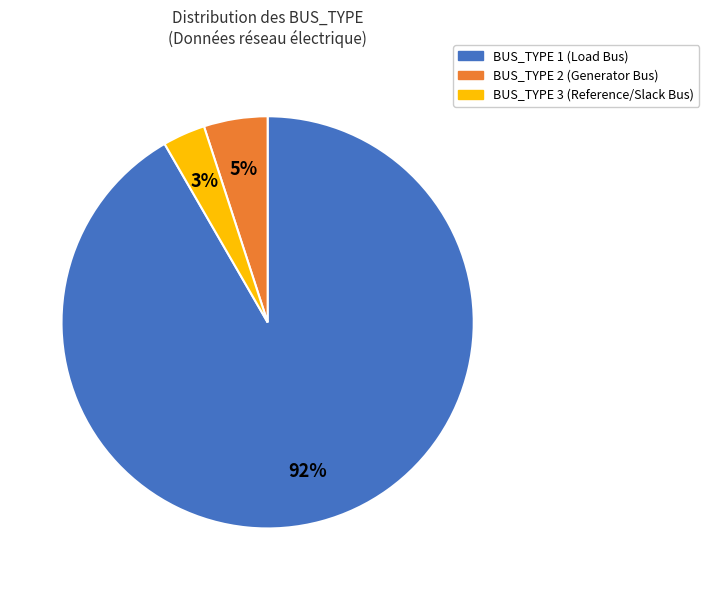

Which has a higher value, BUS_TYPE 2 or BUS_TYPE 3?

BUS_TYPE 2